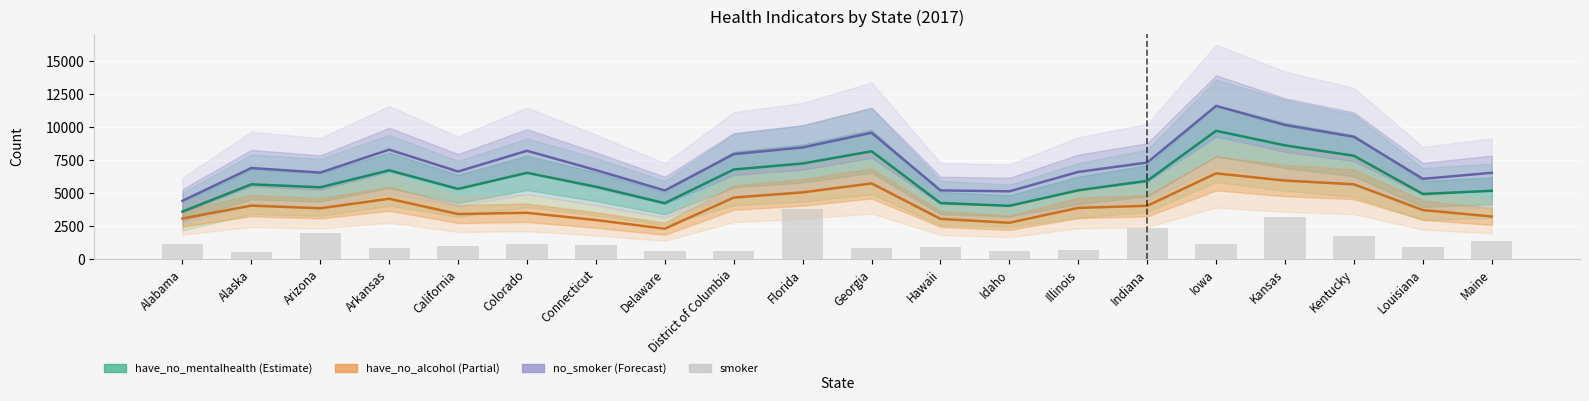

What is the minimum value shown in the chart?

539